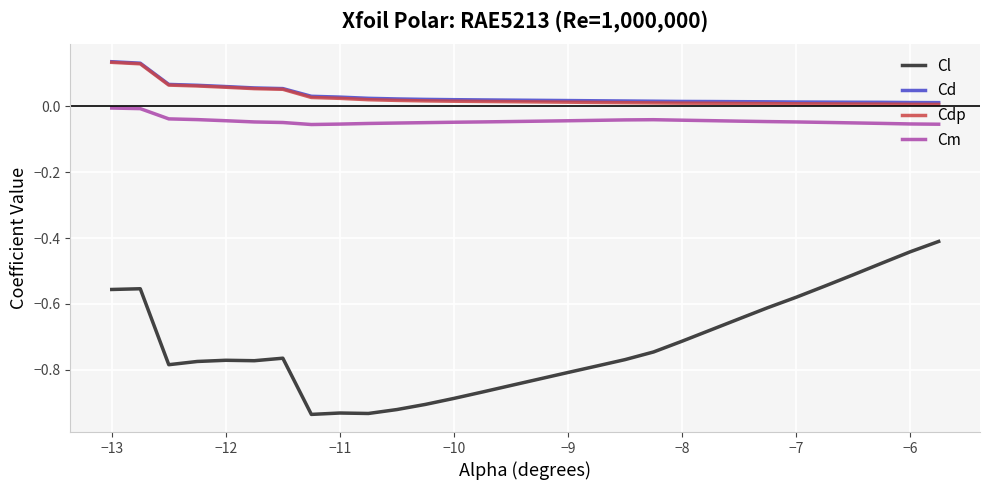

Is this an area chart (filled region under the line)?

No